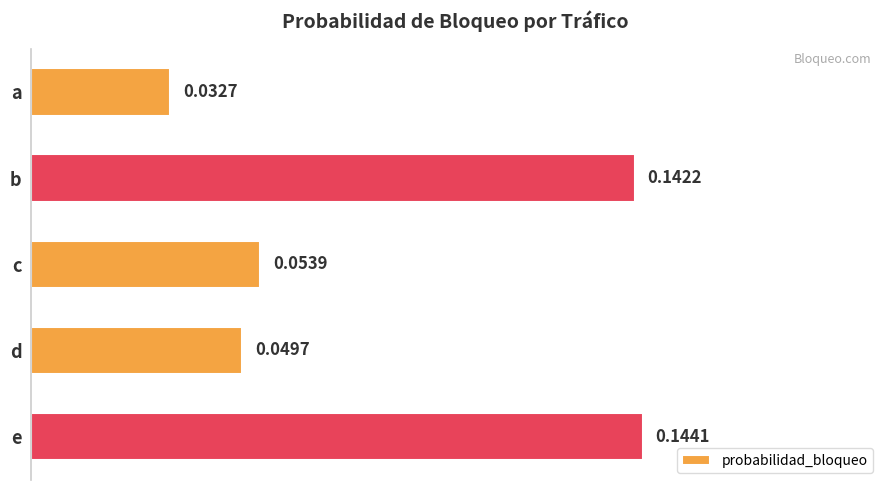

Which category has the highest value across all series?

e